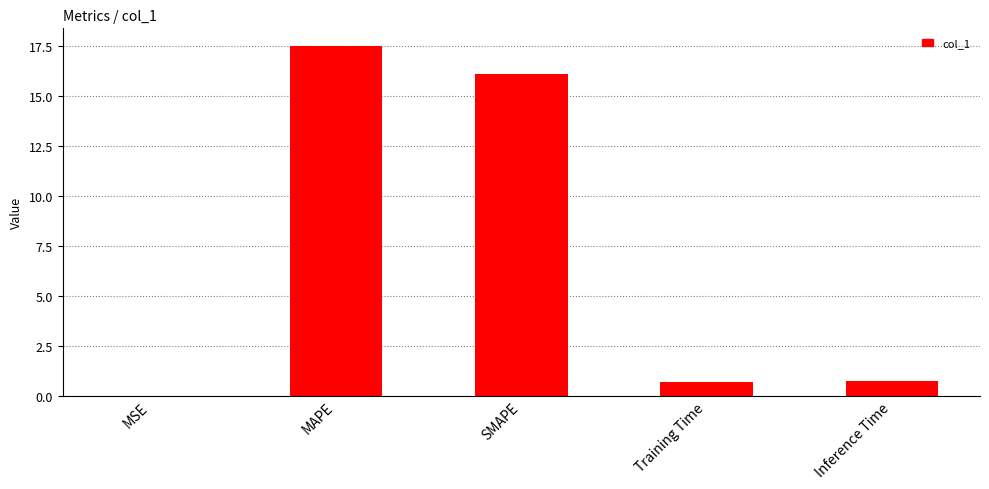

Which has a higher value, MSE or MAPE?

MAPE